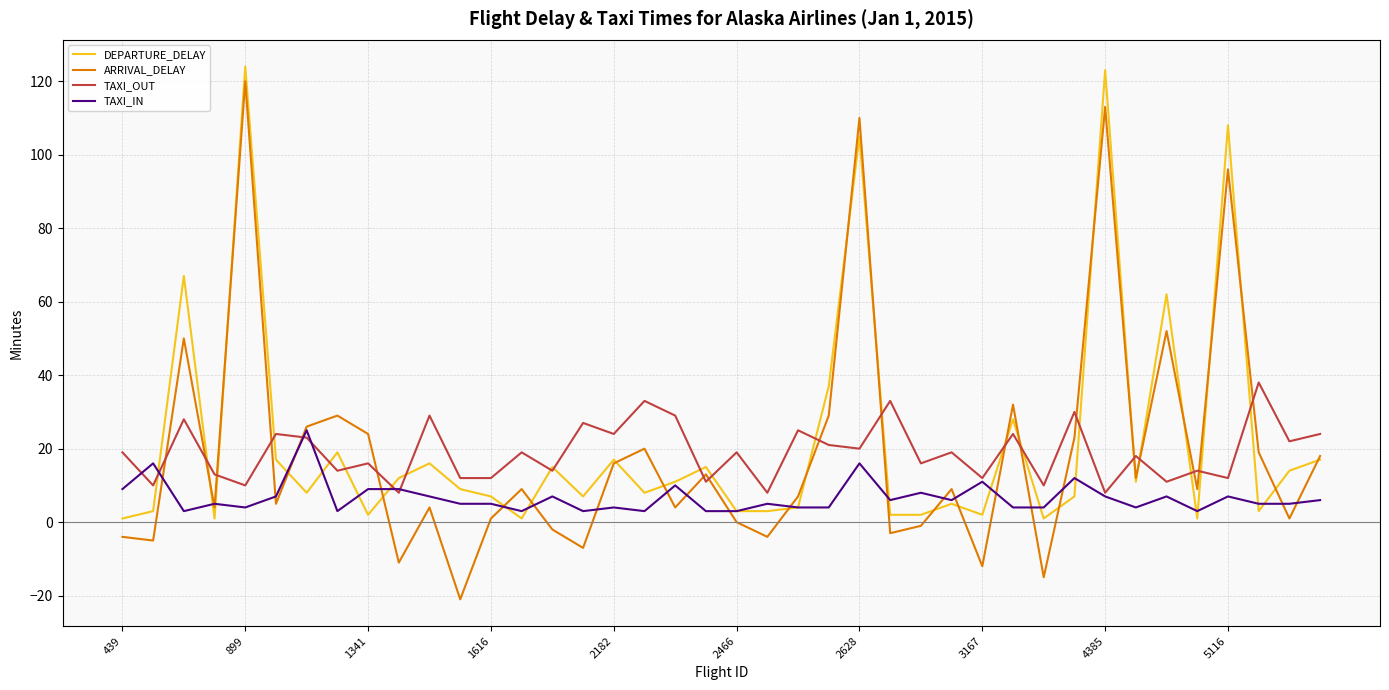

True or false: TAXI_OUT and ARRIVAL_DELAY cross at least once.

True